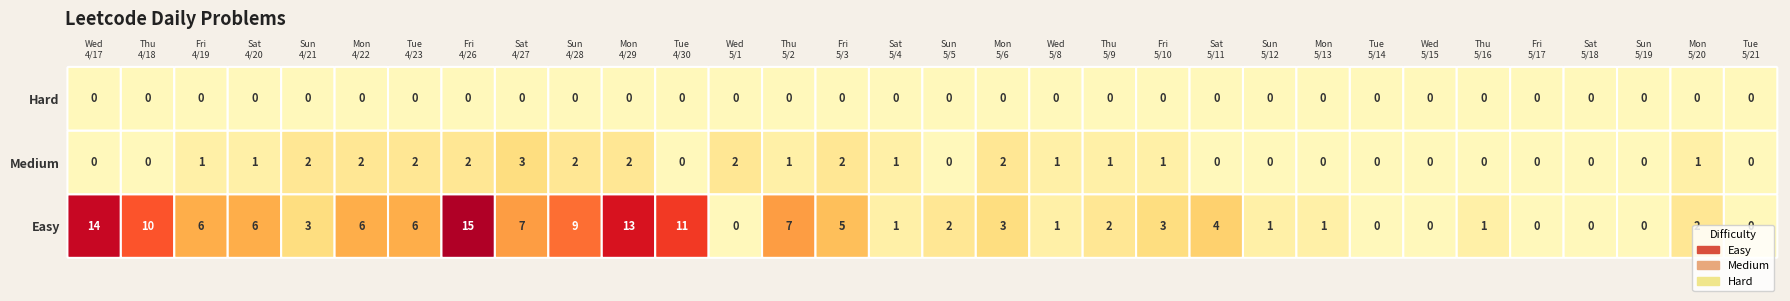

Which has a higher value, 26 or 29?

26